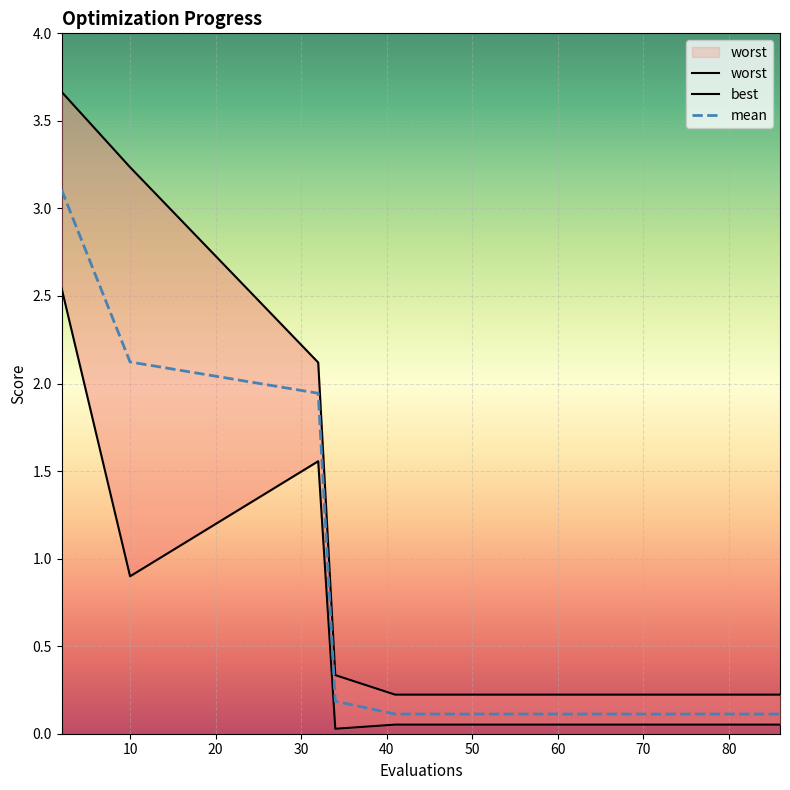

What is the value of the worst point at the 15th from the left?

0.2